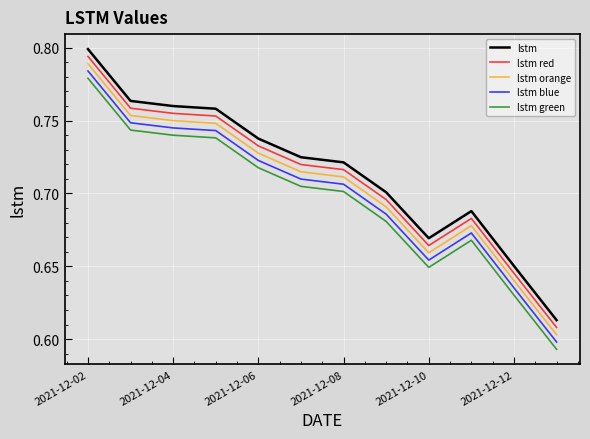

Which series has the largest total across all categories?

lstm